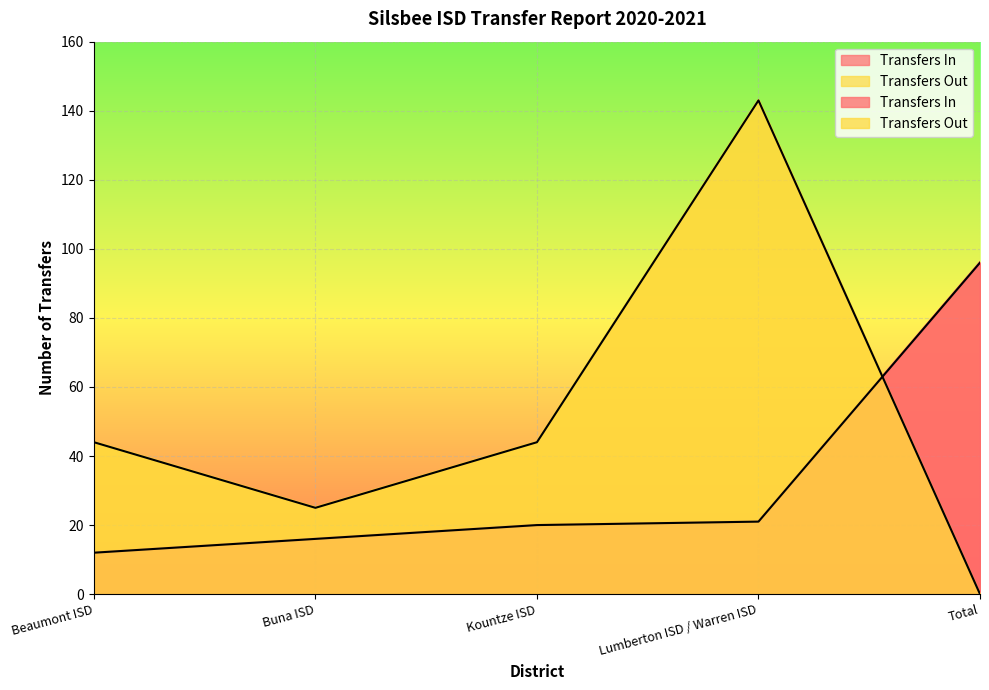

How many times do Transfers In and Transfers Out cross each other?

1